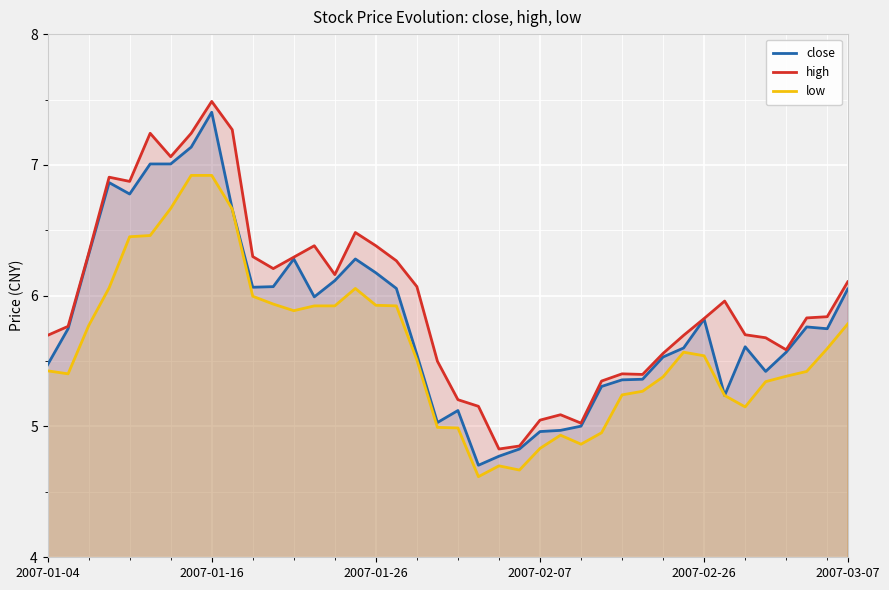

Rank the series by their average value, from lowest to highest.

low, close, high